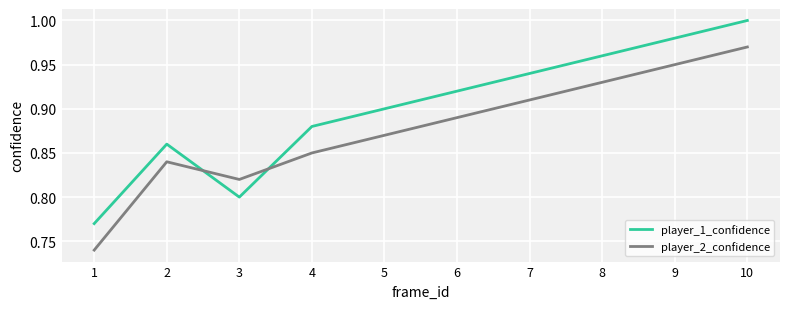

List the series in order of their overall mean, highest first.

player_1_confidence, player_2_confidence